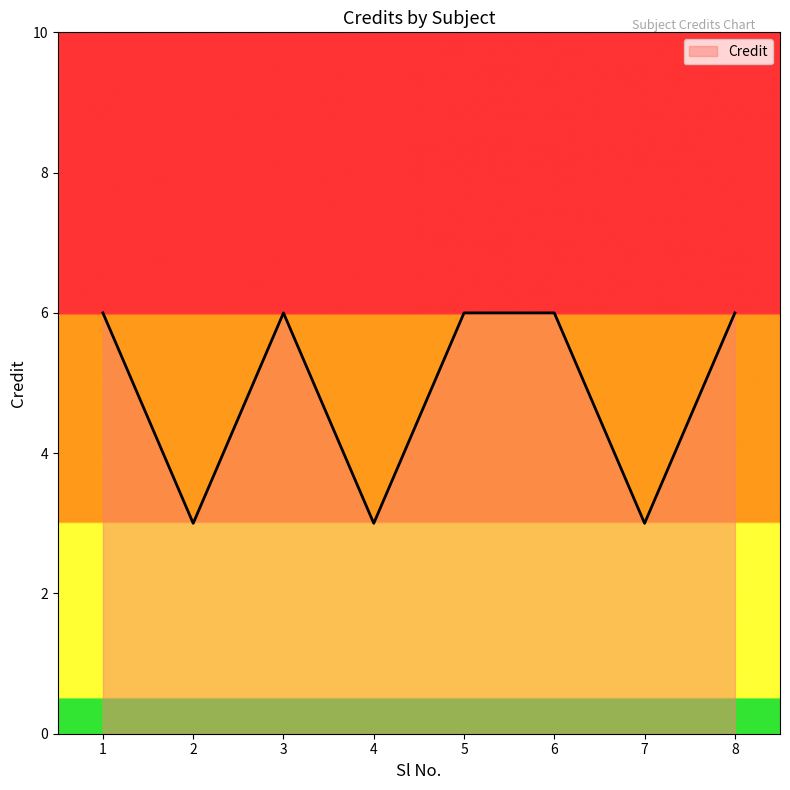

Reading right to left, list all the values displayed in this chart.

6	3	6	6	3	6	3	6